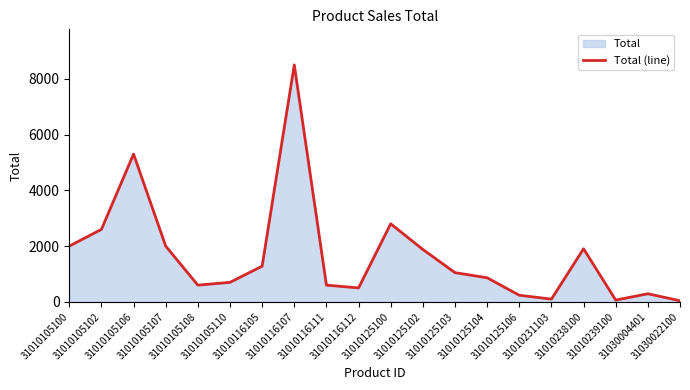

What is the sum of the values at 31010116111 and 31010105108?

1200